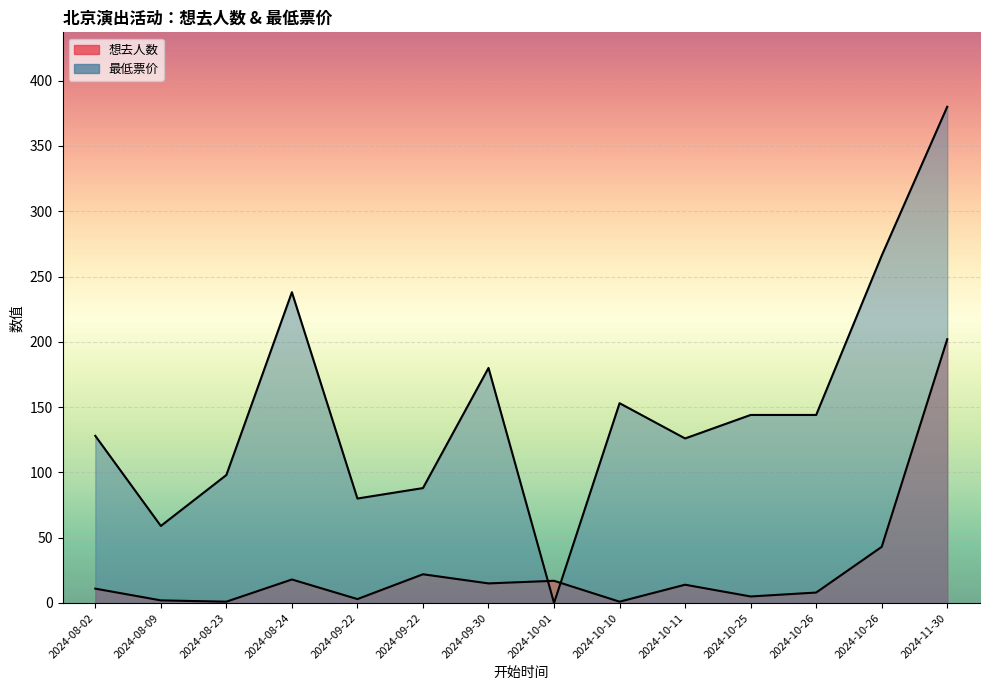

At which category is the sum across all series the highest?

2024-11-30